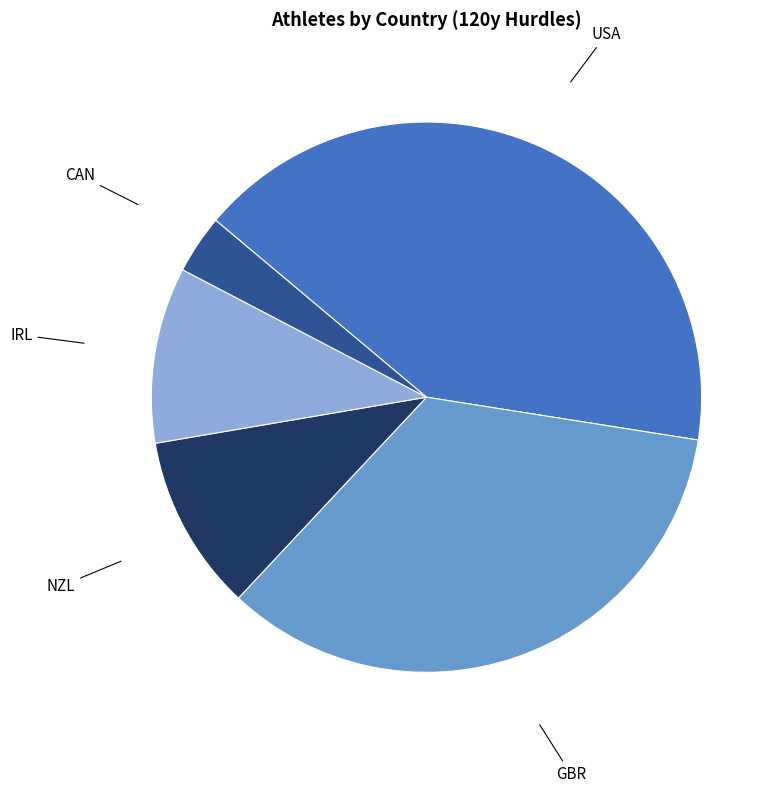

Is there any slice that represents more than half of the pie?

No